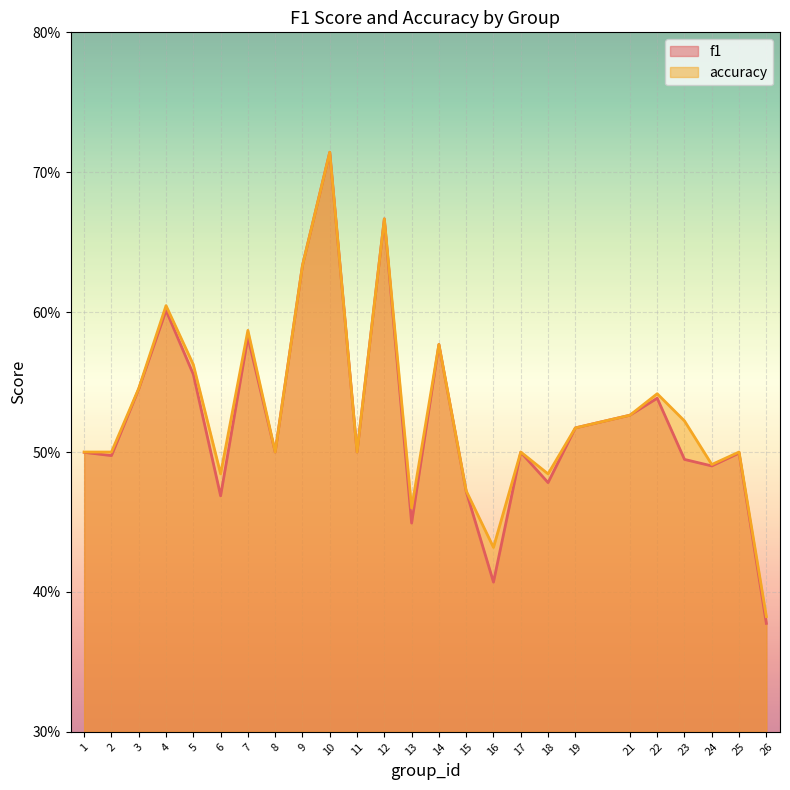

Is it true that f1 equals 0.5 at 18?

True